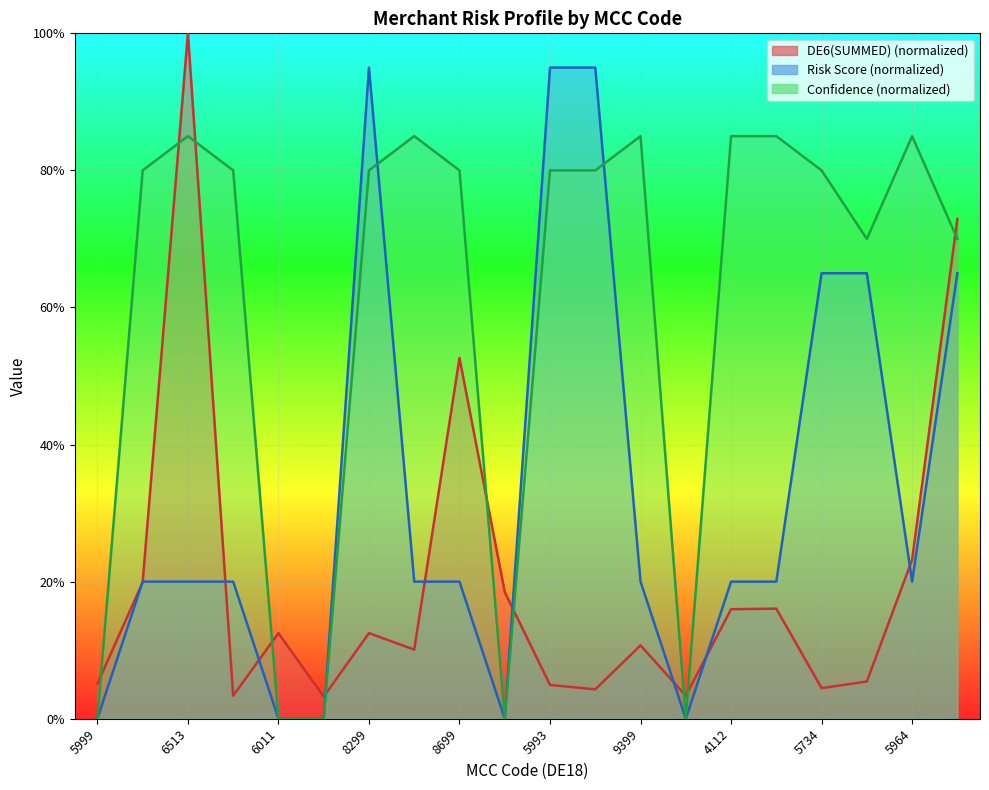

What are all the series names shown in the legend?

DE6(SUMMED), Risk Score, Confidence